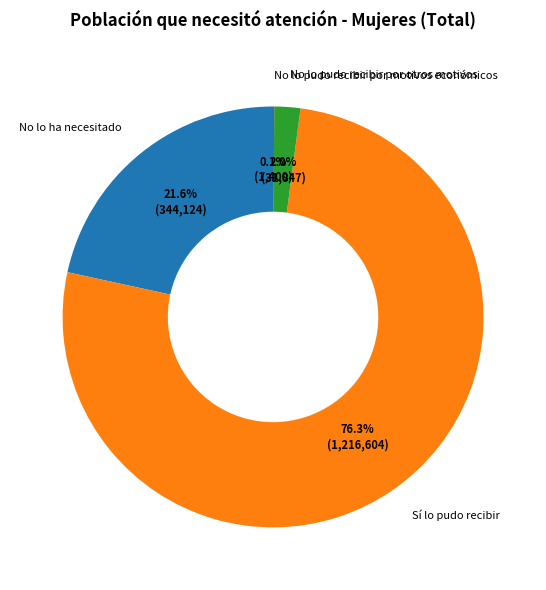

Is there any slice that represents more than half of the pie?

Yes